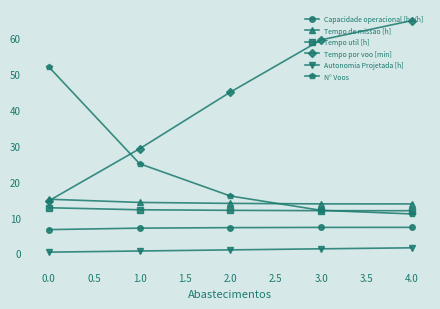

True or false: Tempo por voo [min] has more than 1 interior local peaks.

False